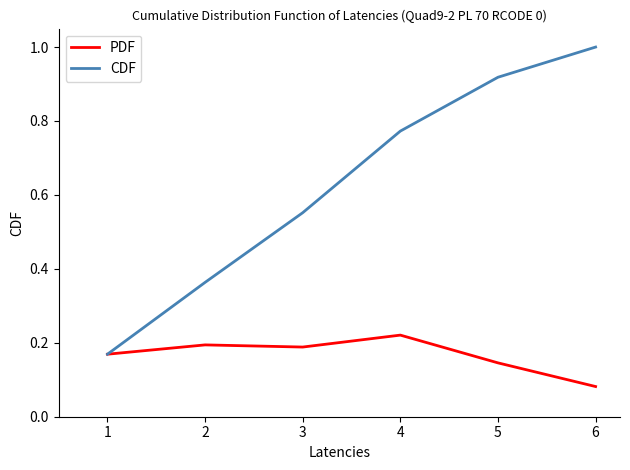

The value of PDF at 2 is 0.1. True or false?

False